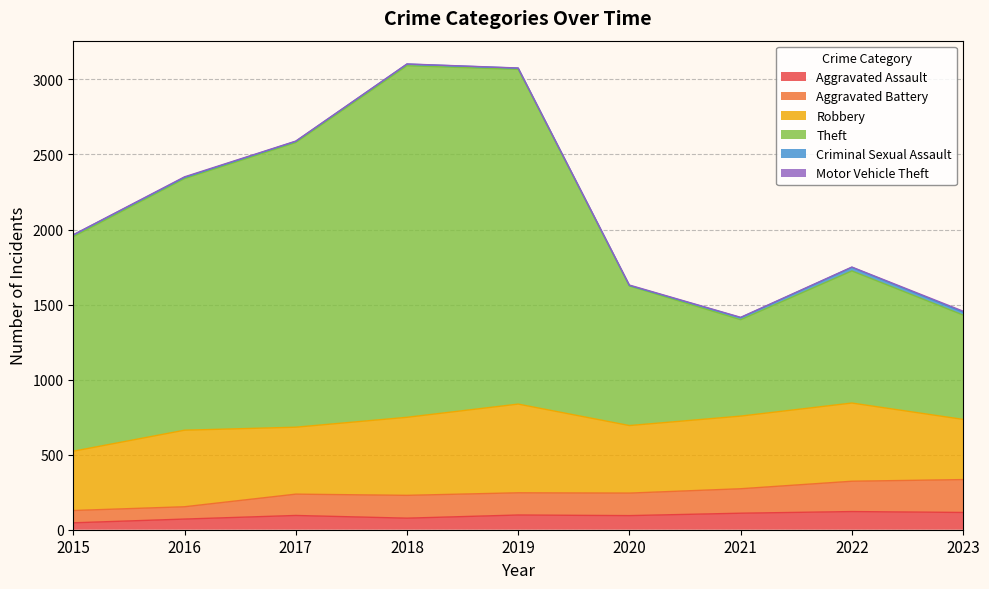

What is the value of the Aggravated Battery point at the 4th from the left?

229